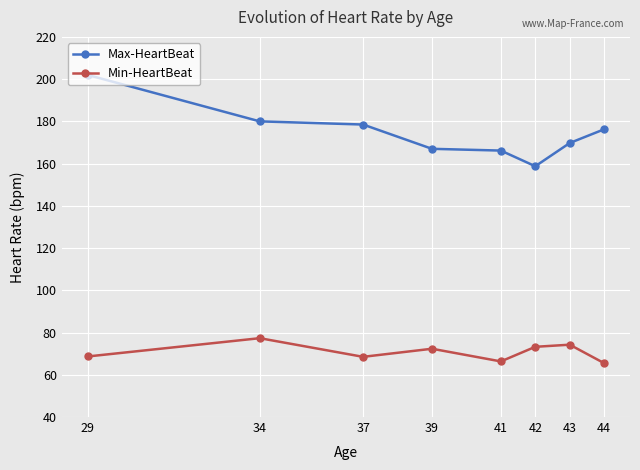

True or false: Min-HeartBeat has more than 0 interior local peaks.

True